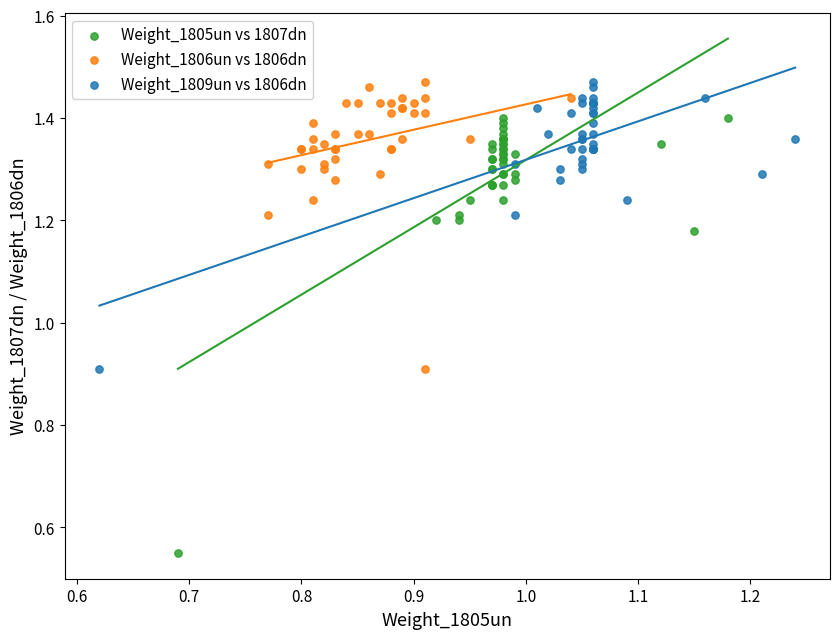

Which series contains the lowest Y value?

Weight_1805un vs 1807dn